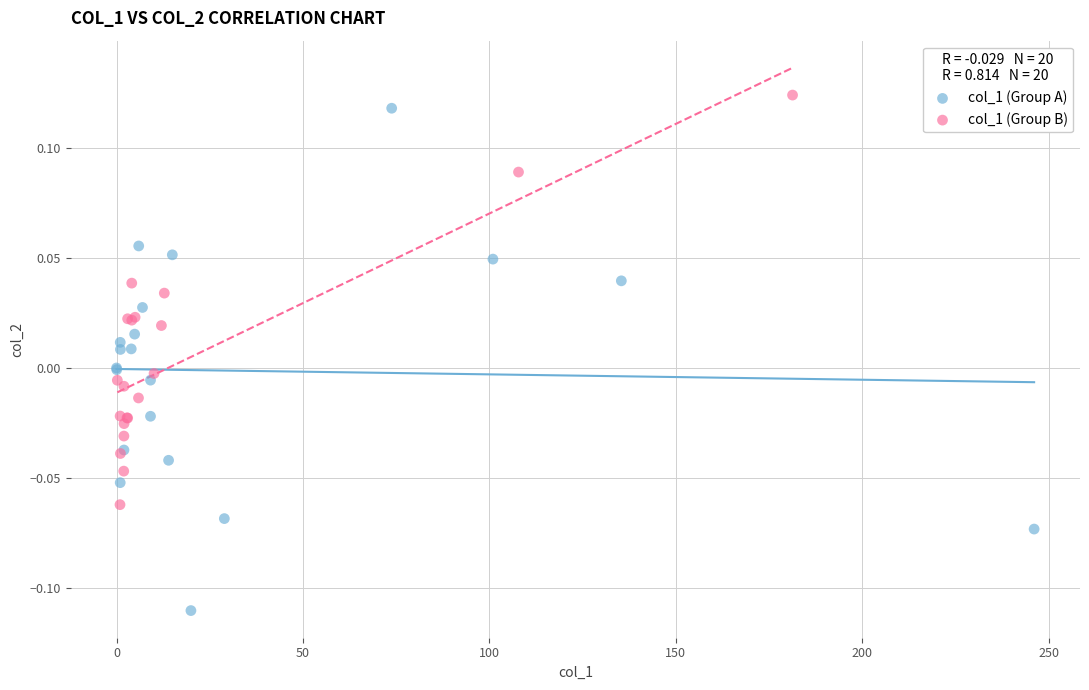

Which series contains the lowest Y value?

col_1 (Group A)